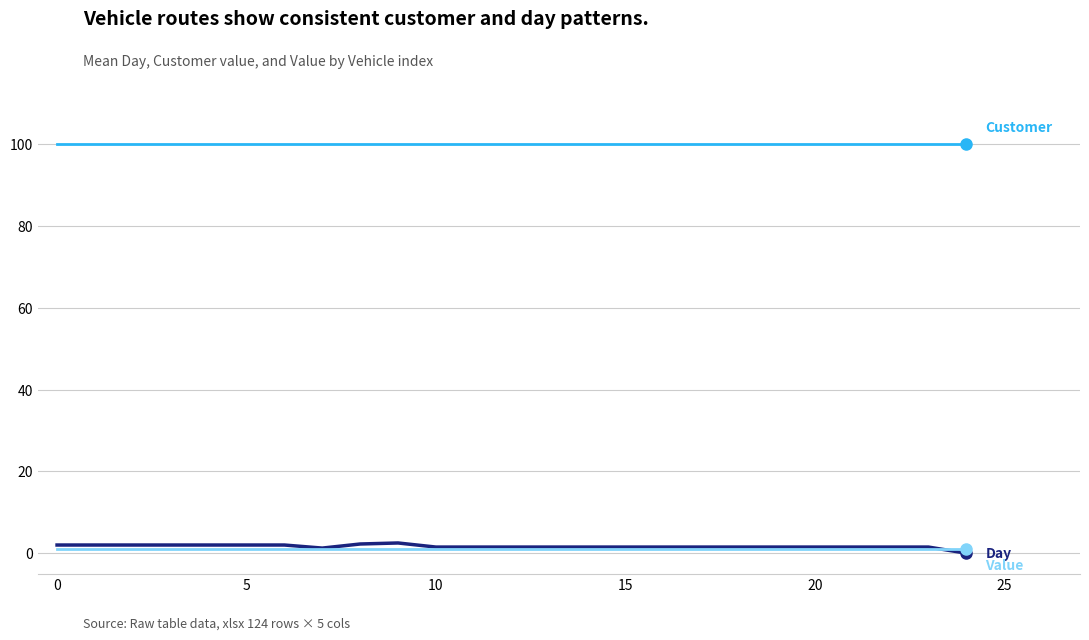

How many lines are shown in the chart?

3